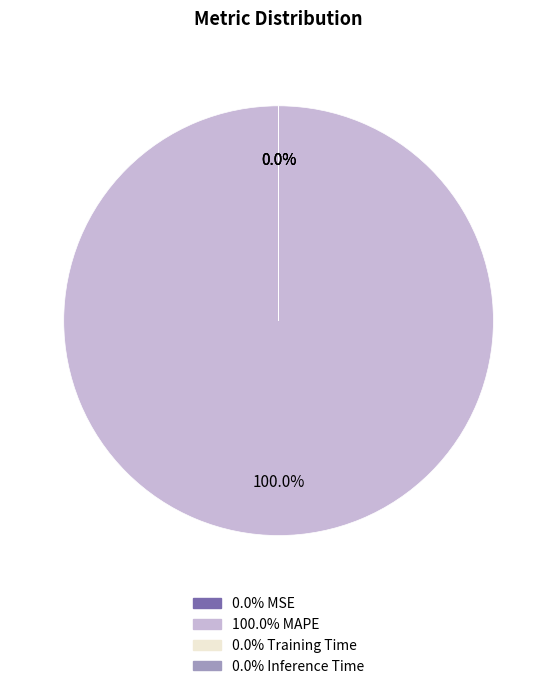

Count the number of slices in the pie.

4